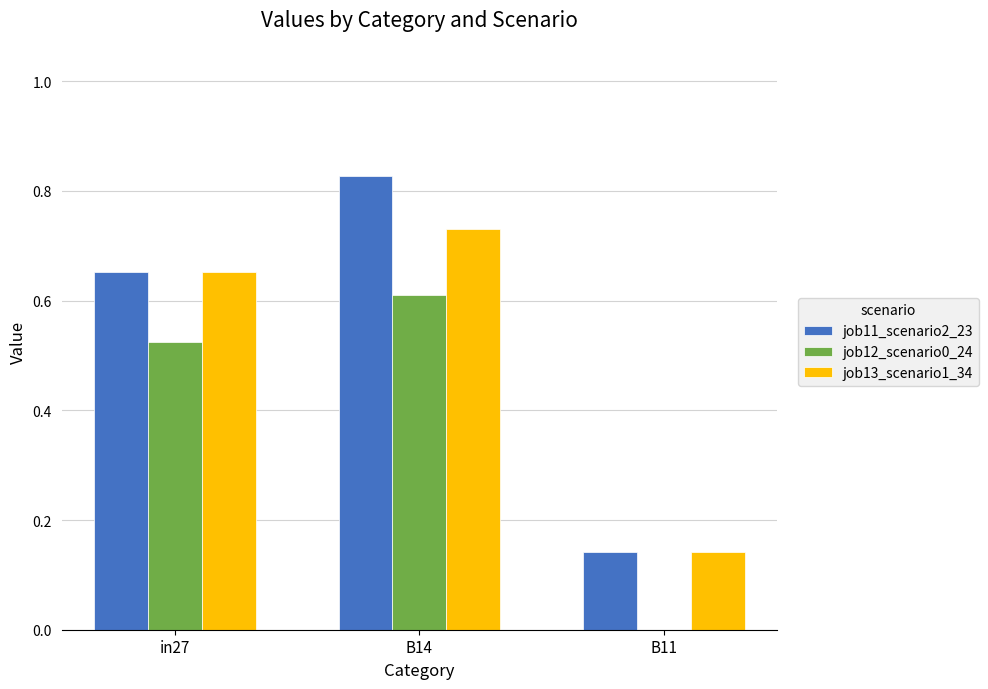

Between in27 and B14, which series saw the biggest shift?

job11_scenario2_23